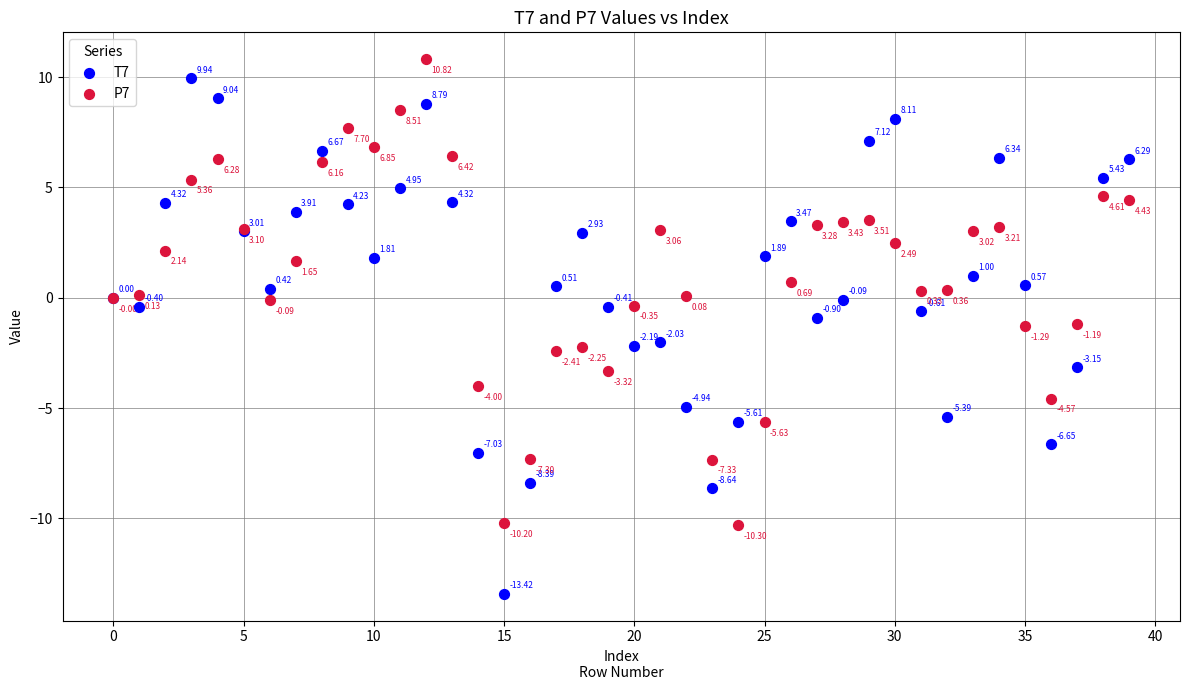

Which series reaches the minimum Y coordinate?

T7